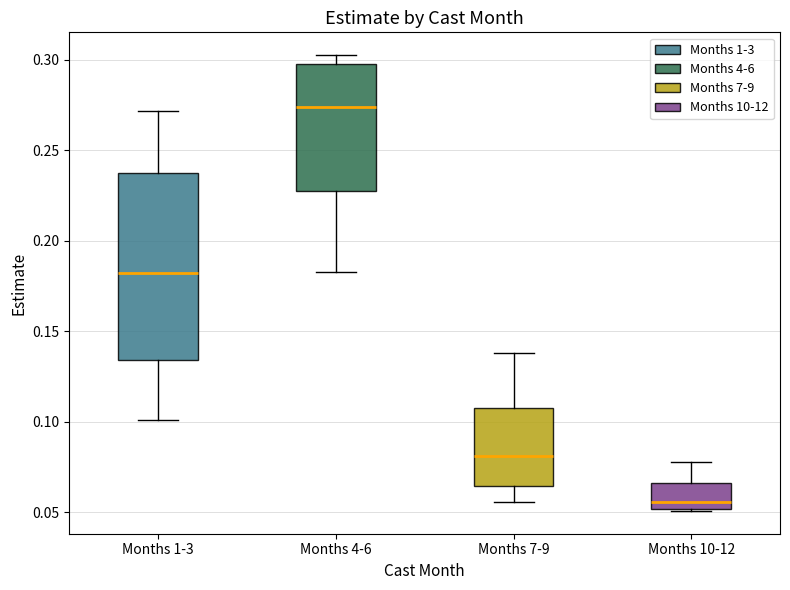

Comparing the boxes themselves (not the whiskers), which one is the tallest?

Months 1-3